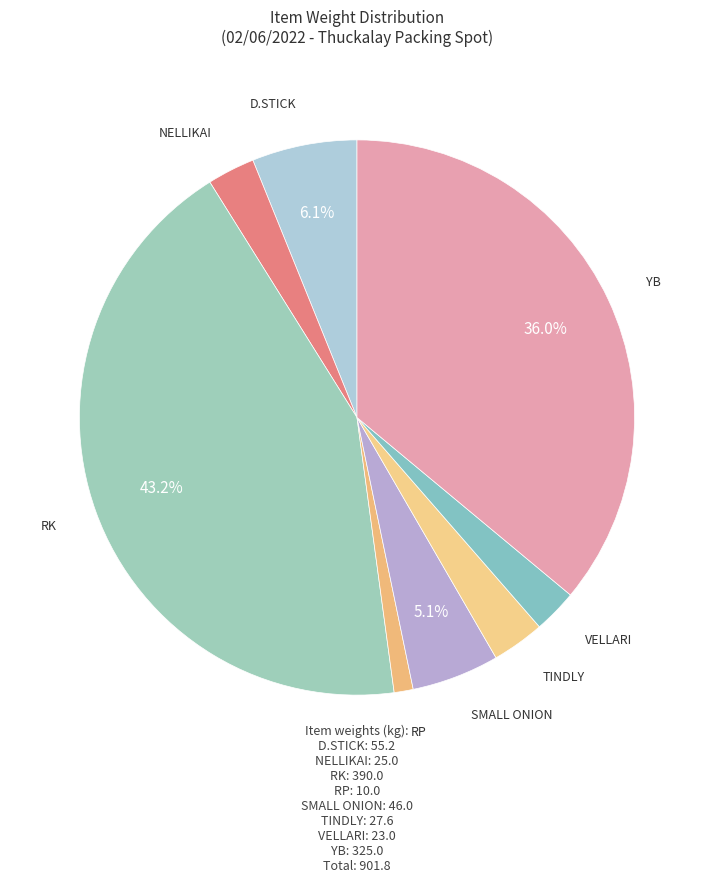

To the nearest percent, what is the difference between the largest and smallest slice percentages?

42%